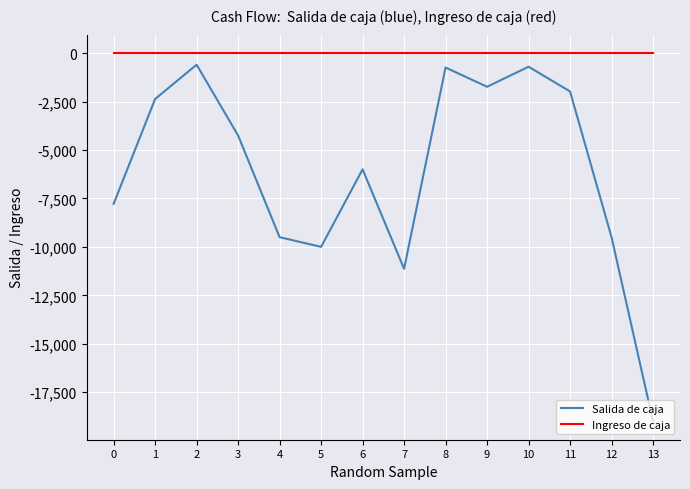

Which series has the largest total across all categories?

Ingreso de caja